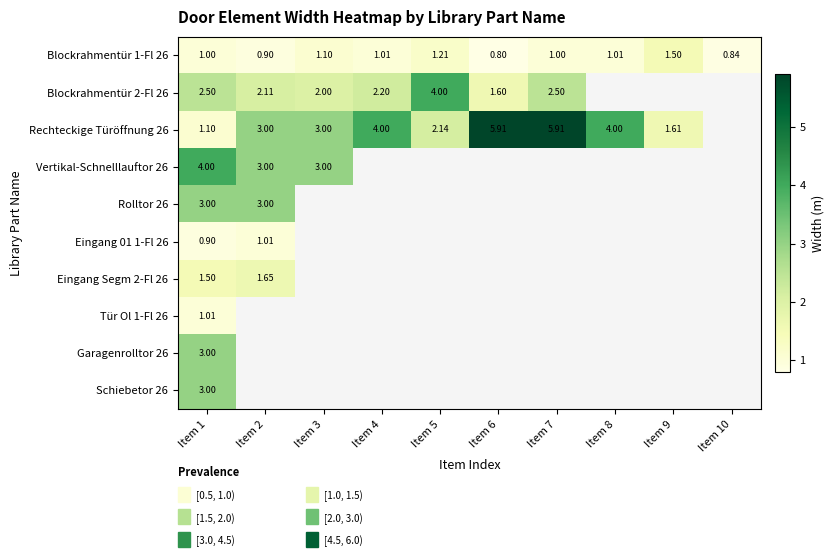

What is the difference between the highest and lowest values at Item 8?

3.0